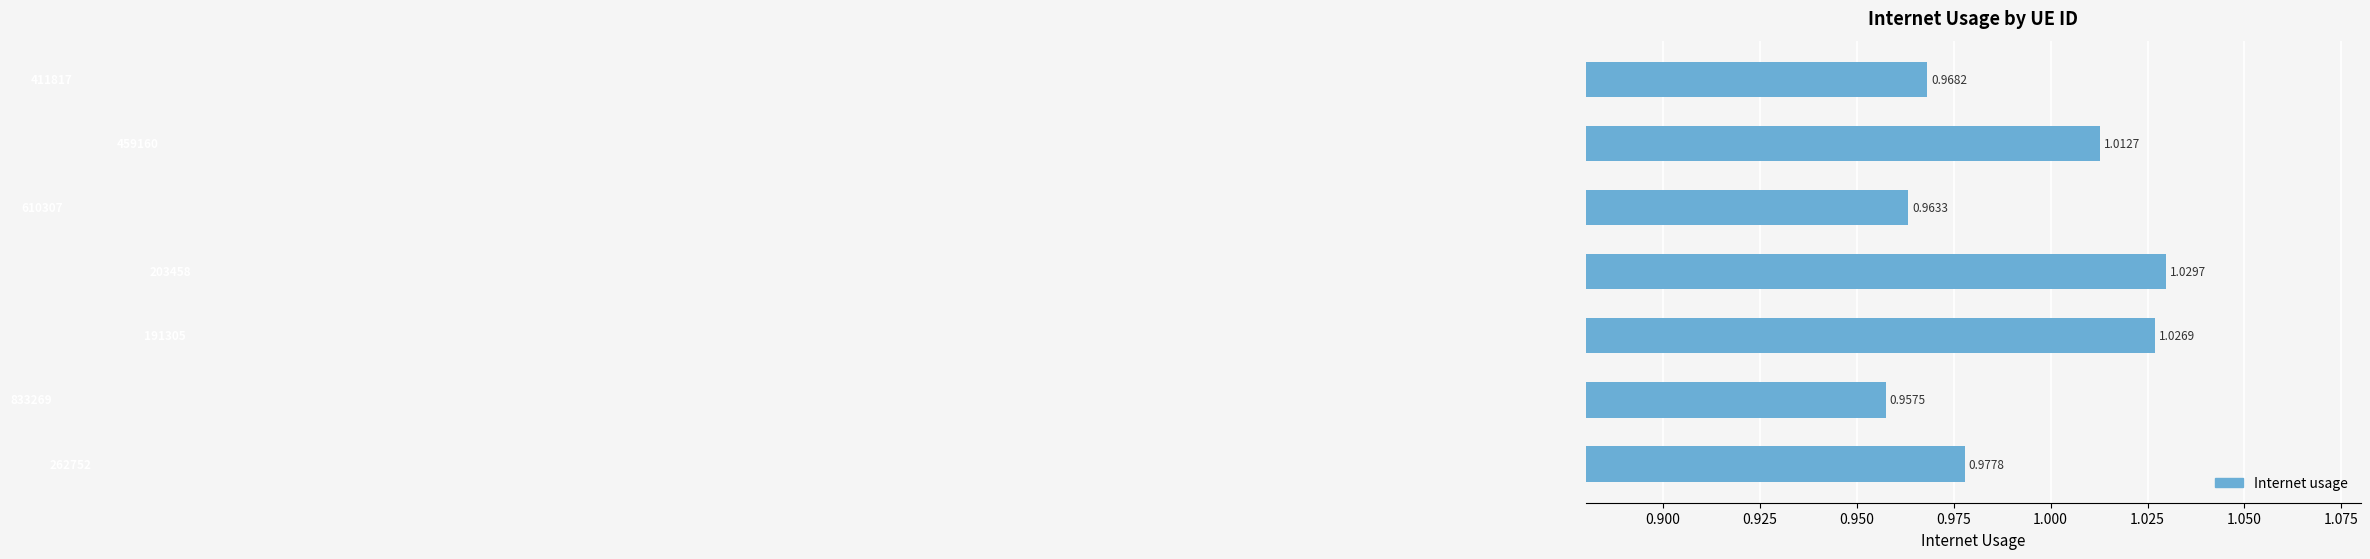

How many data points does each series have?

7